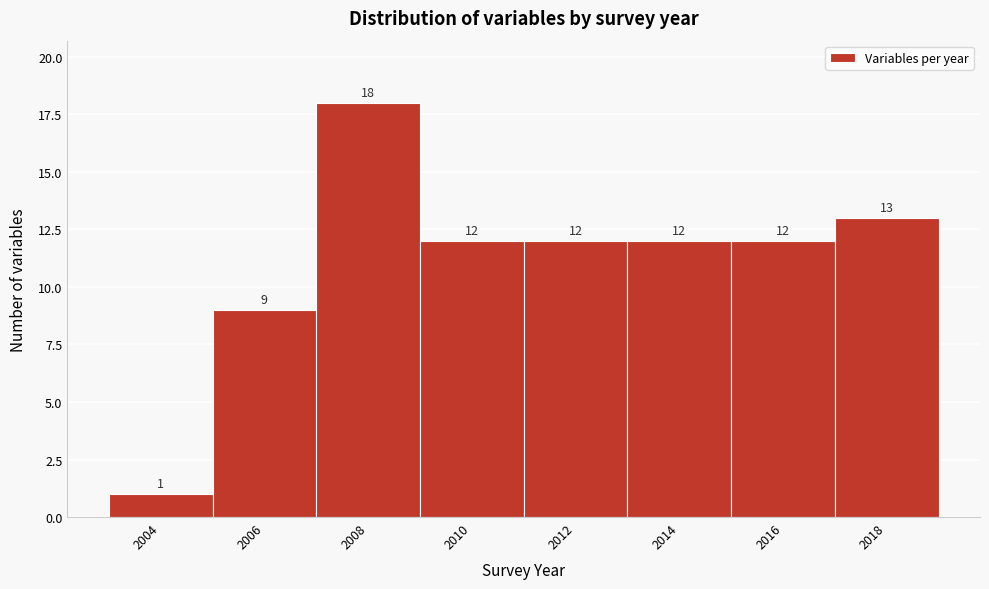

What is the height of the bar covering 2009 to 2011 on the x-axis?

12